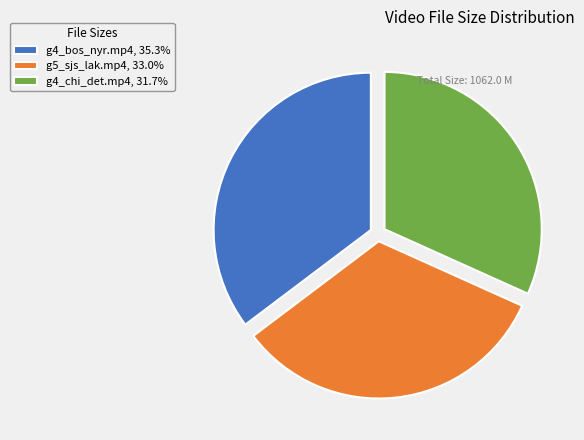

Which slice is the largest?

g4_bos_nyr.mp4